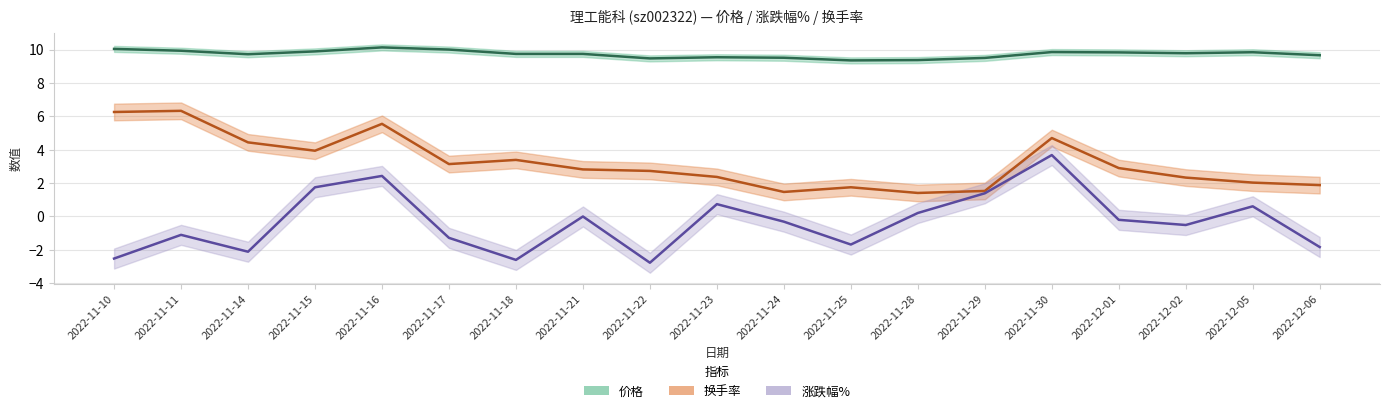

True or false: 换手率 has more than 0 points higher than both neighbors.

True